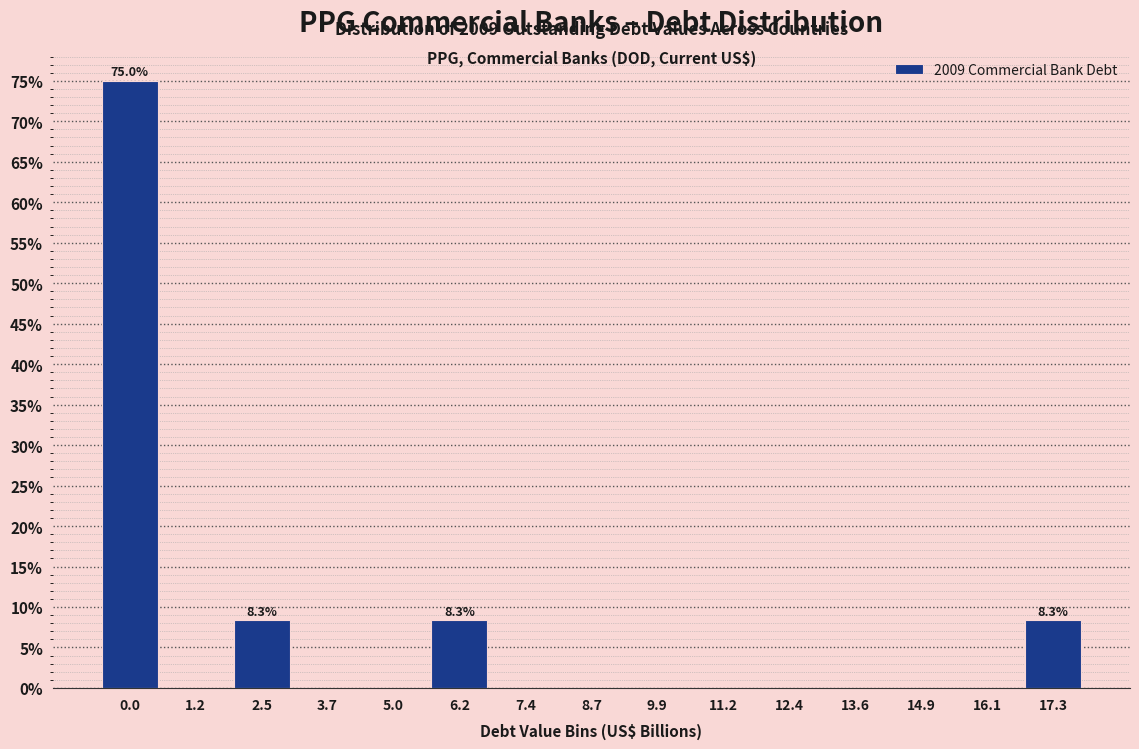

Reading left to right, what are all the values shown in this chart?

0.0=75.0	1.2=0.0	2.5=8.3	3.7=0.0	5.0=0.0	6.2=8.3	7.4=0.0	8.7=0.0	9.9=0.0	11.2=0.0	12.4=0.0	13.6=0.0	14.9=0.0	16.1=0.0	17.3=8.3